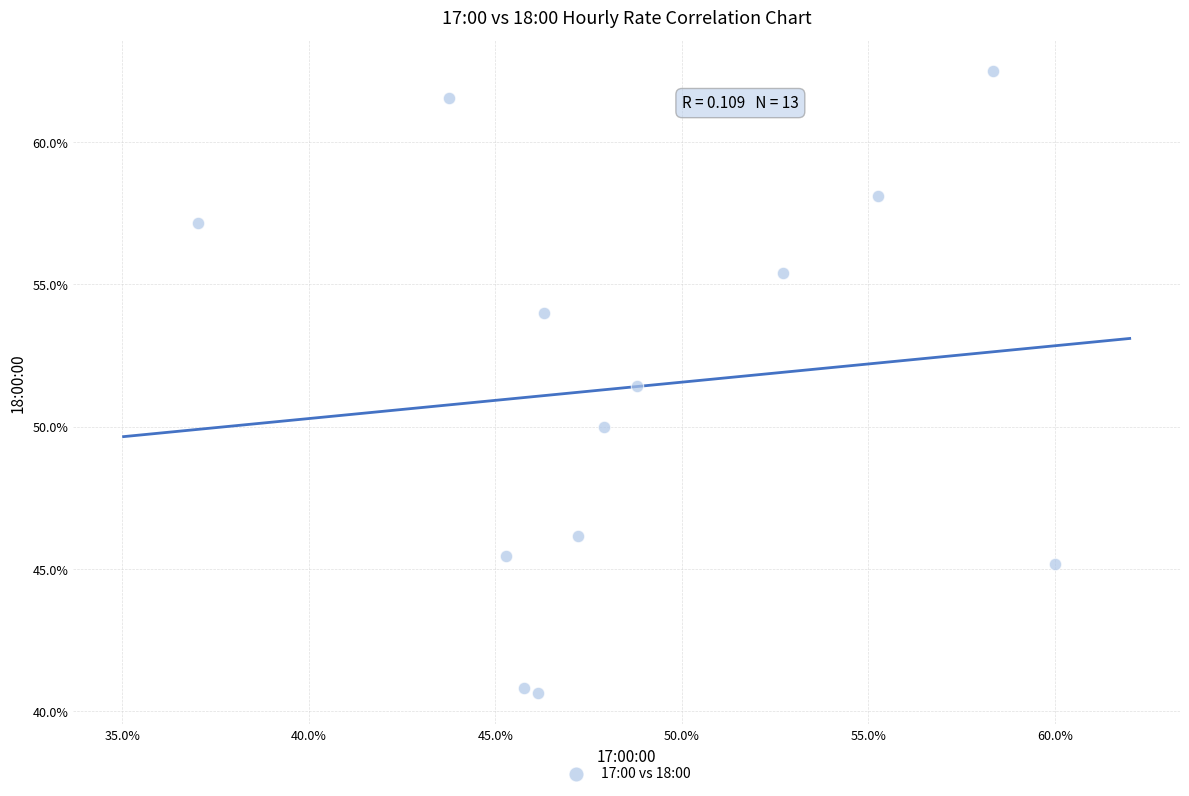

What Y value in the scatter plot is closest to 51?

51.4